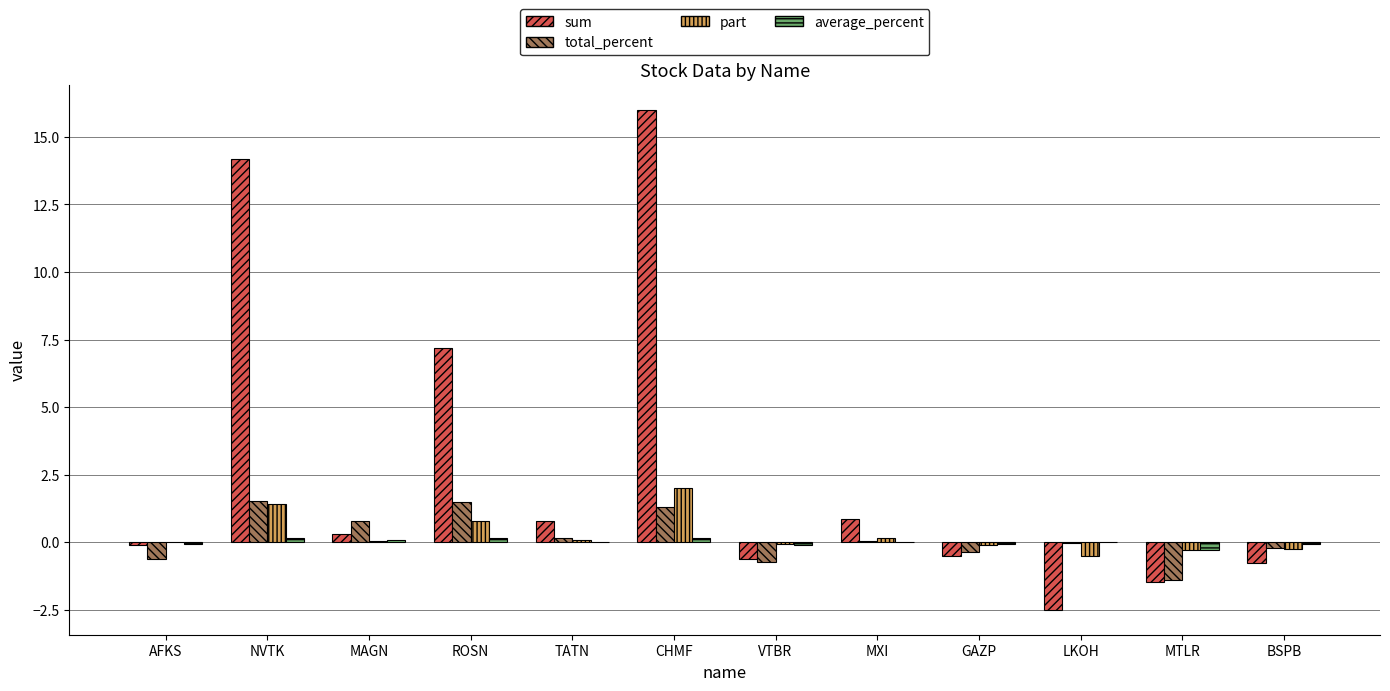

The part series shows 0.8 at ROSN. True or false?

True